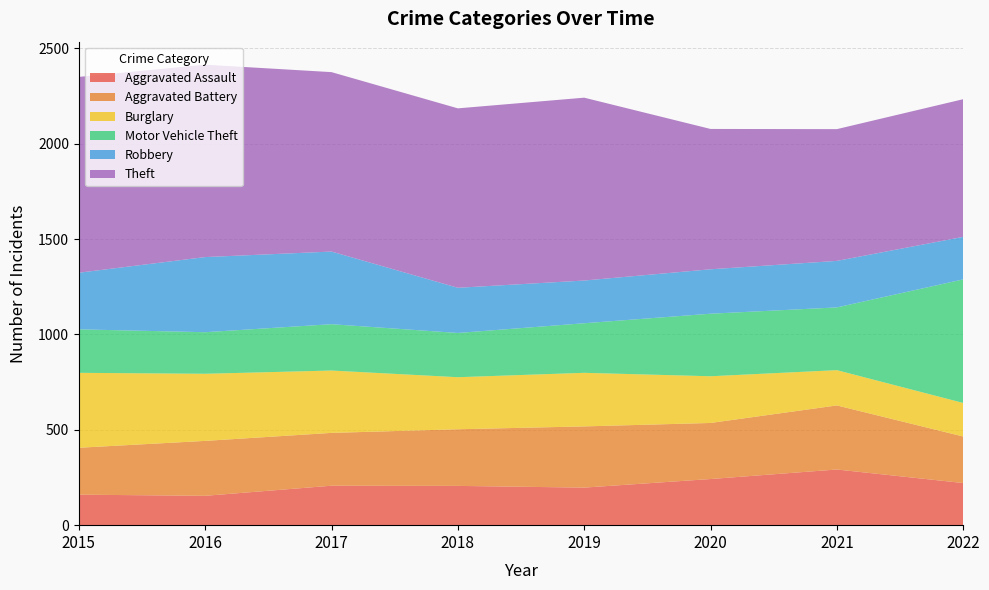

Reading left to right, list all the values displayed in this chart.

Aggravated Assault: 160	154	207	206	197	242	292	221
Aggravated Battery: 246	288	277	297	321	294	336	244
Burglary: 393	352	327	273	281	245	185	176
Motor Vehicle Theft: 228	218	243	232	260	328	329	648
Robbery: 297	394	381	237	224	233	244	223
Theft: 1027	1009	941	941	959	736	691	722